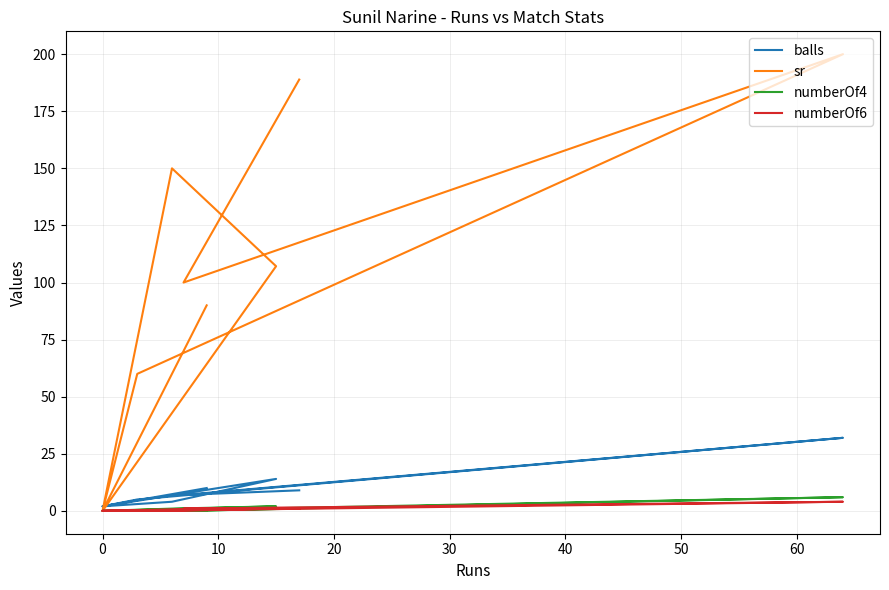

Which series has the largest total across all categories?

sr